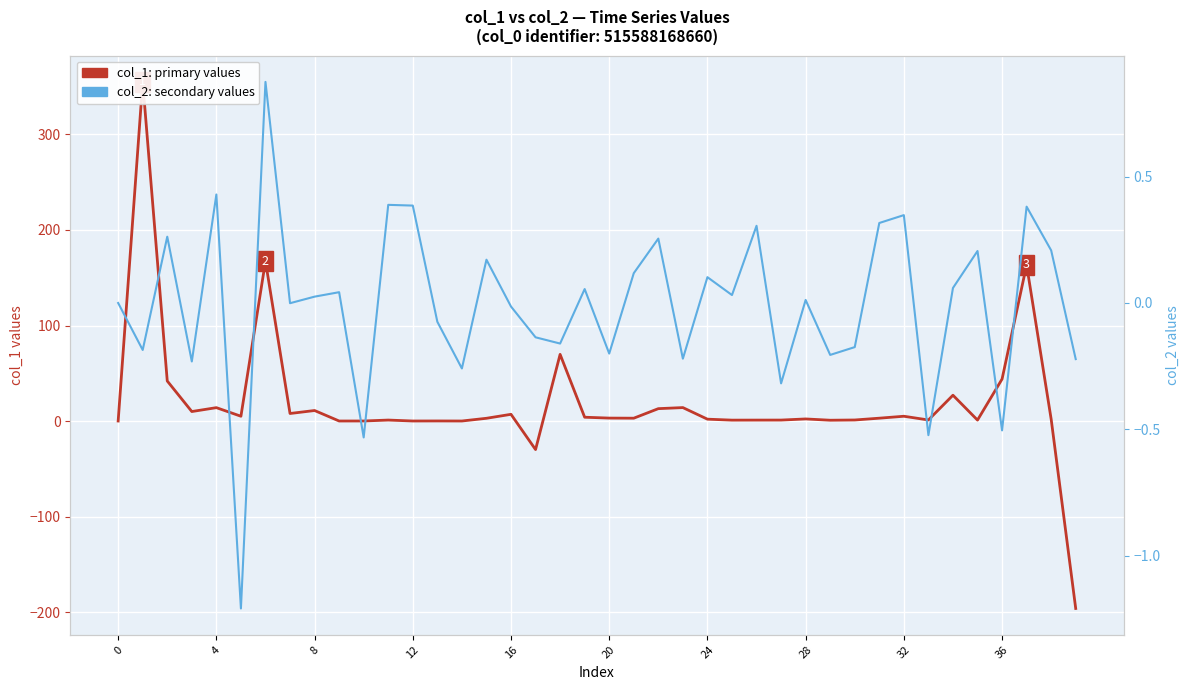

How many values in col_2: secondary values are below zero?

18